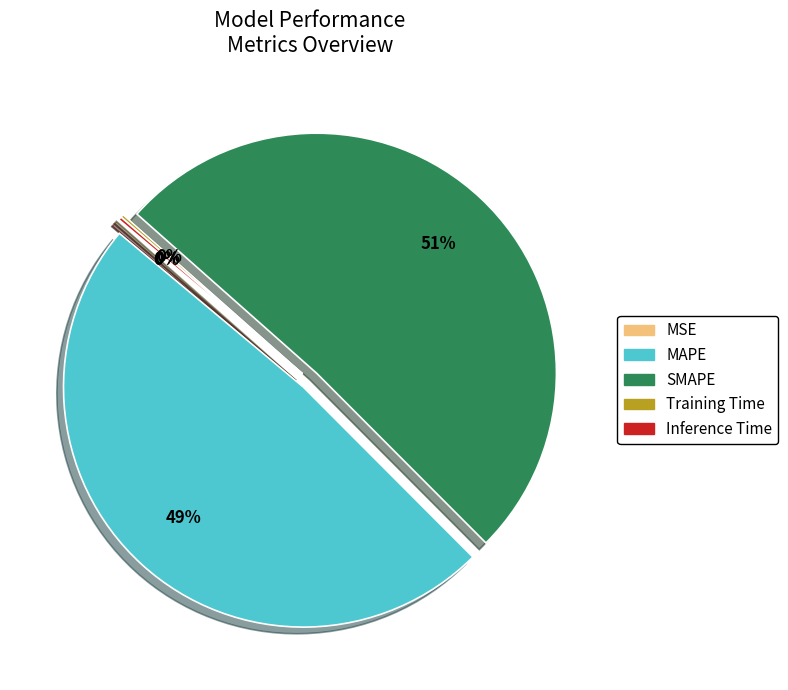

What is the majority slice?

SMAPE